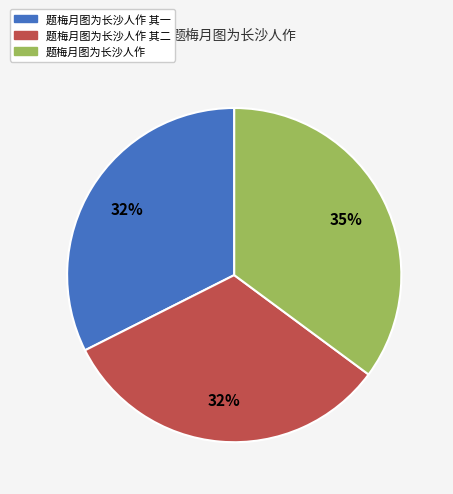

What is the ratio of the value at 题梅月图为长沙人作 其二 to the value at 题梅月图为长沙人作?

0.9